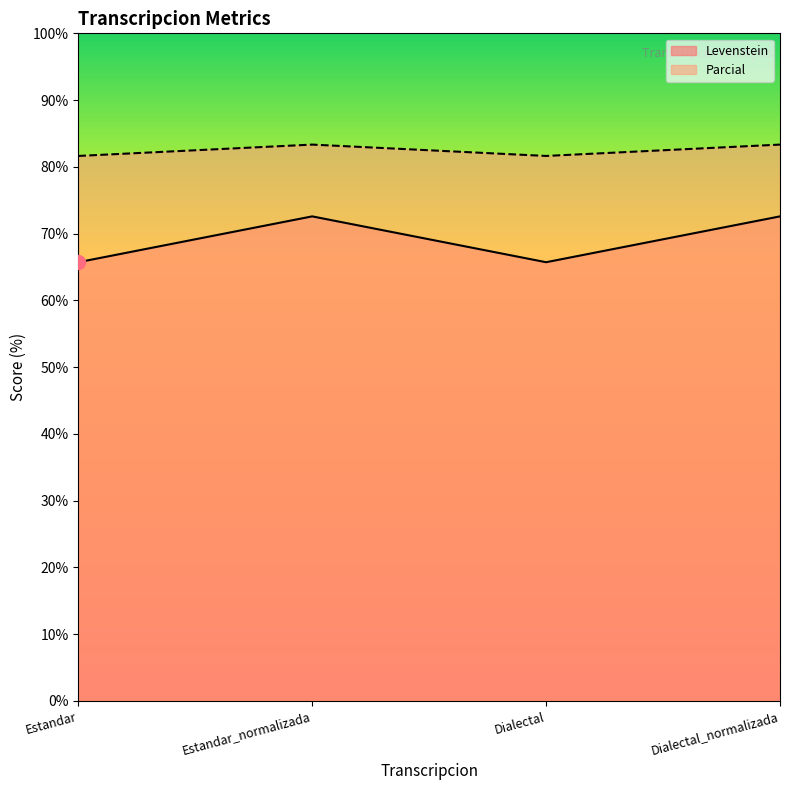

True or false: Levenstein has a value of 65.7 at Dialectal.

True